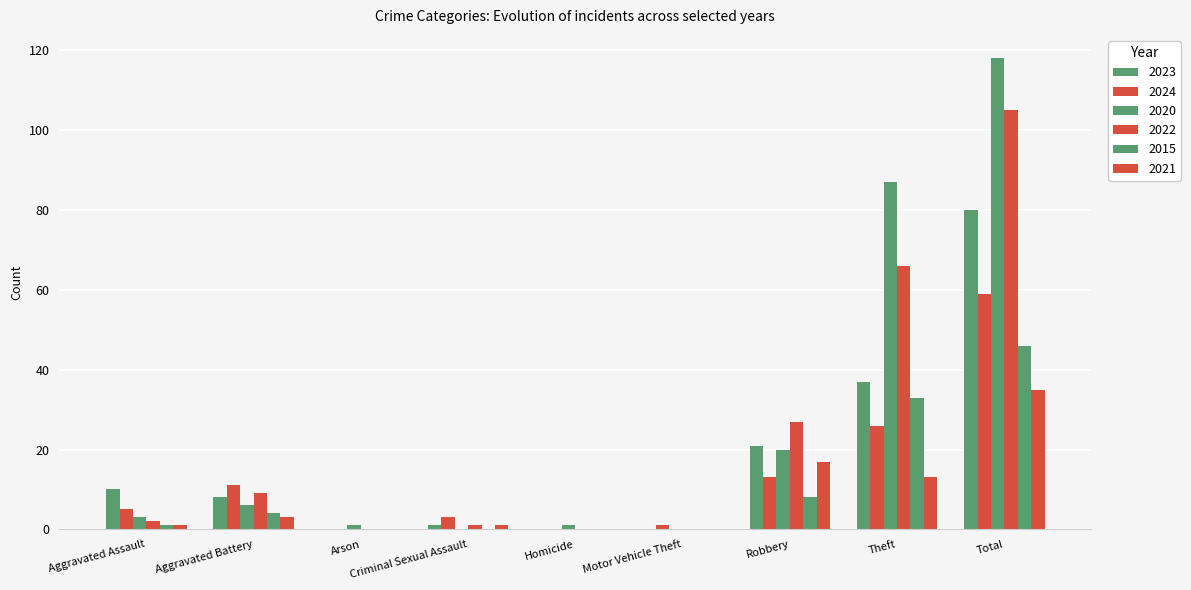

What is the sum of all 2021 values?

70